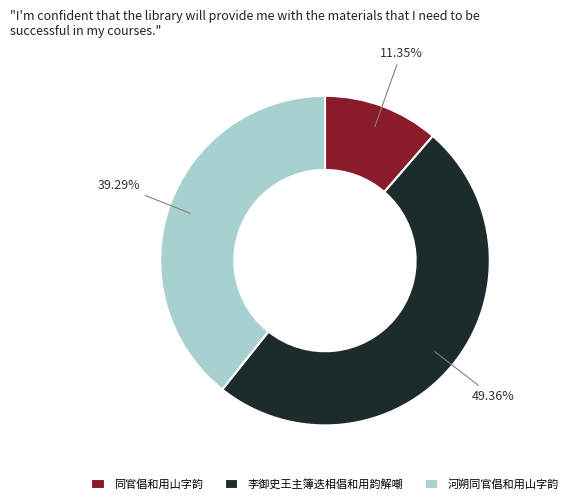

To the nearest percent, what is the average slice percentage?

33%